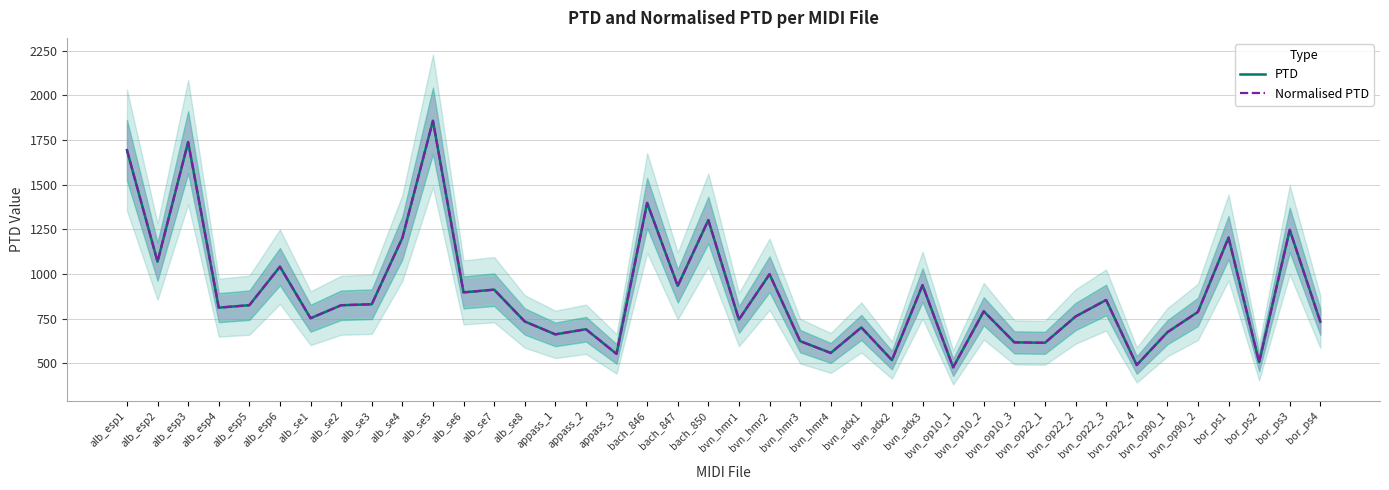

What is the greatest value displayed?

1857.3